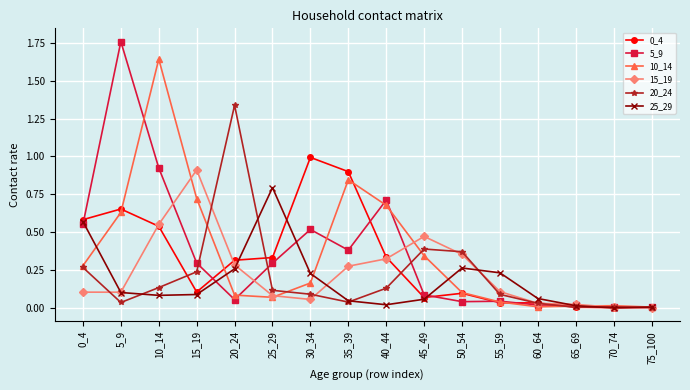

Does the chart have visible grid lines?

Yes